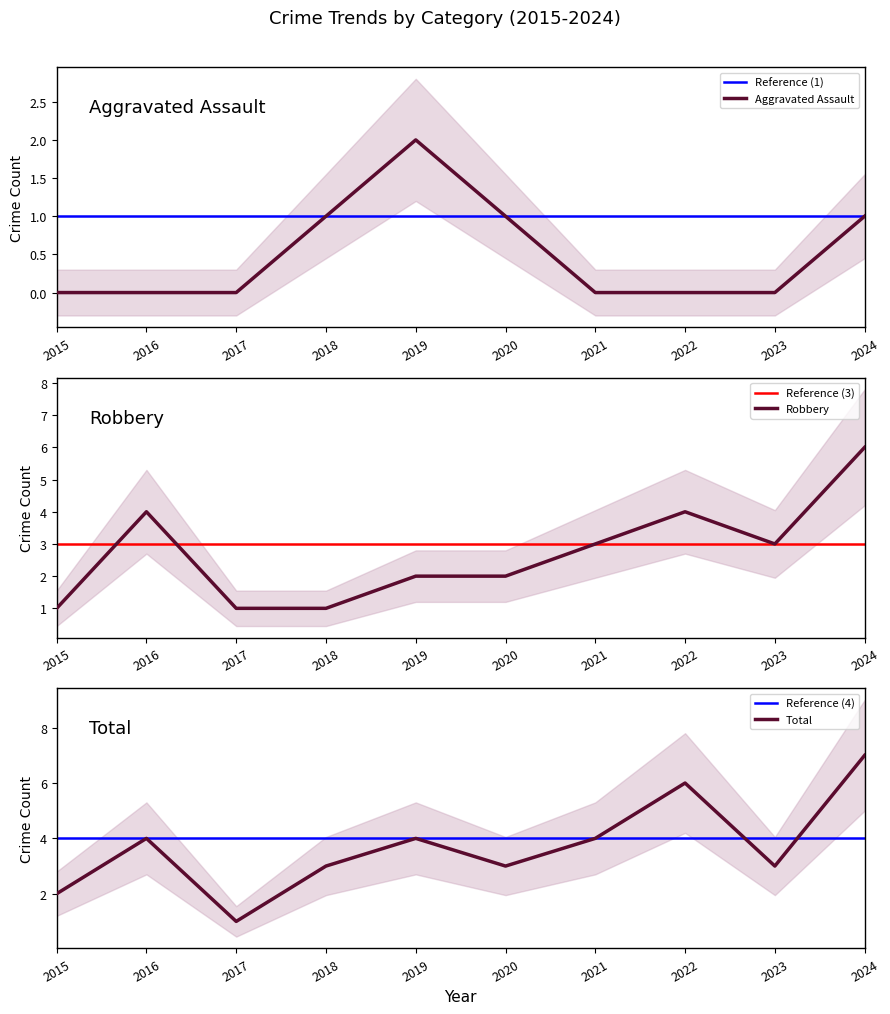

True or false: Aggravated Assault and Robbery intersect in this chart.

False